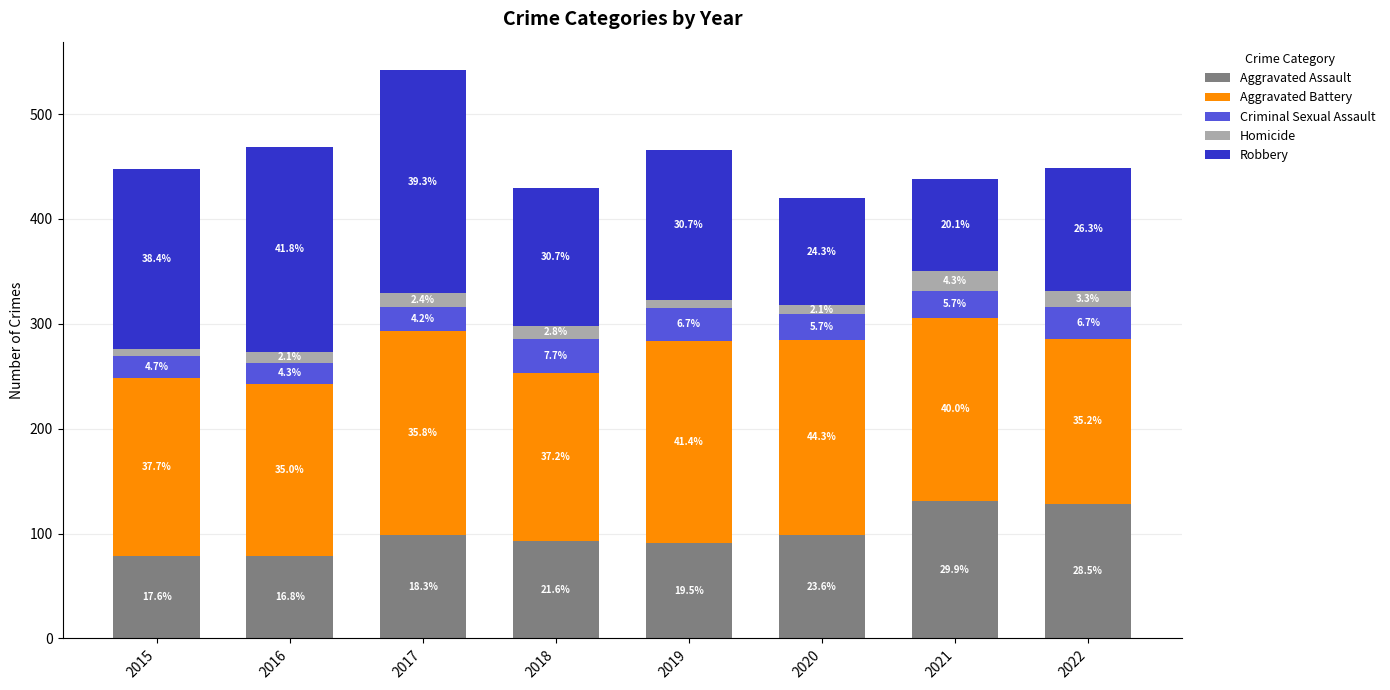

Where does the Aggravated Battery series first go above 175?

2017